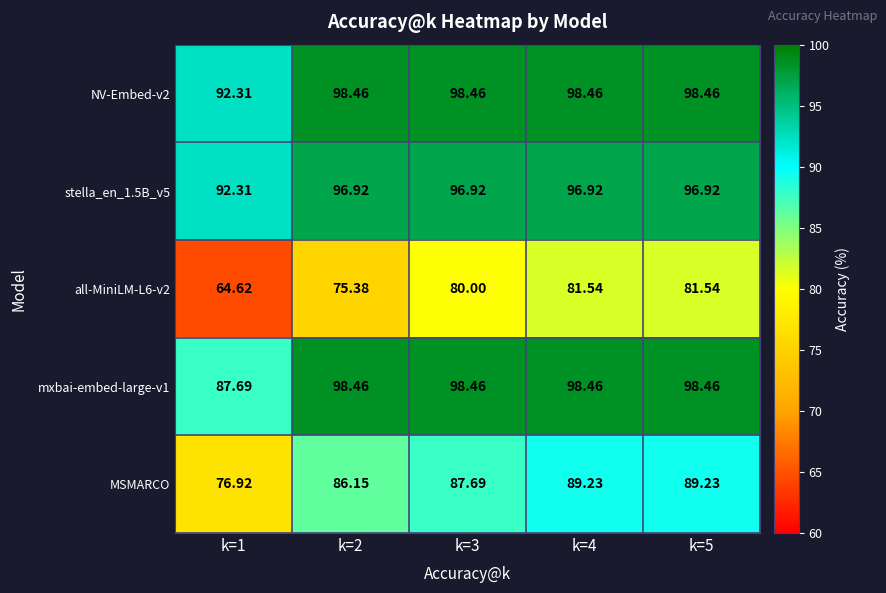

Is the value of MSMARCO at k=5 greater than the value of mxbai-embed-large-v1 at k=2?

No